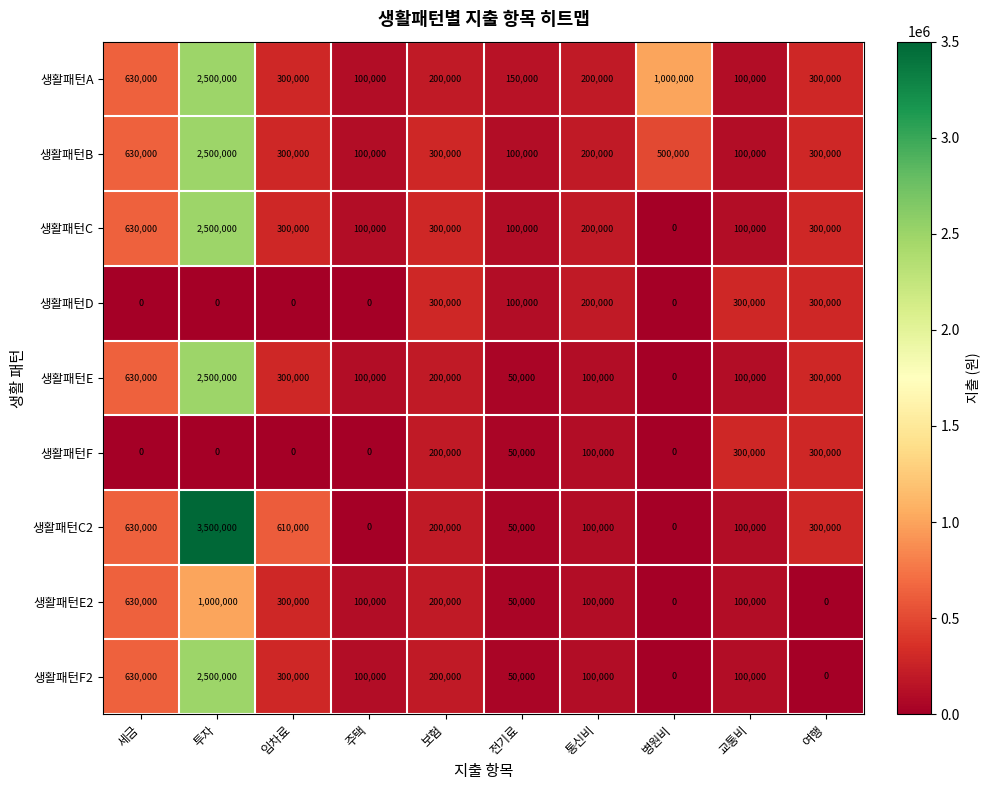

True or false: 생활패턴B has a value of 300000 at 보험.

True